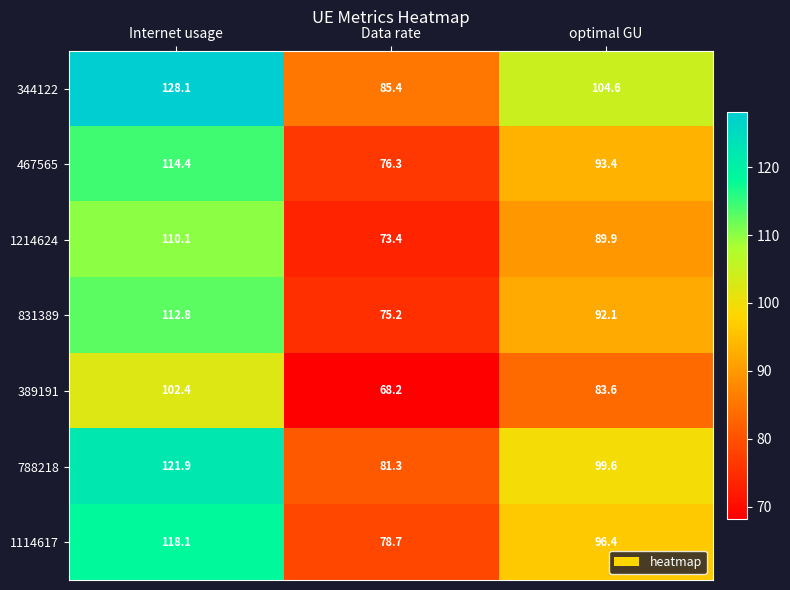

How many distinct data groups are displayed?

7